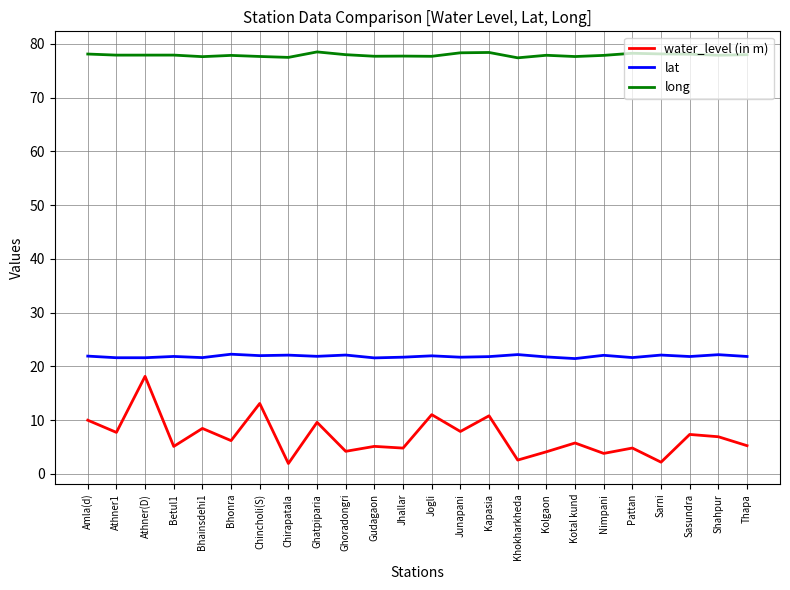

The value of lat at Sarni is 22.1. True or false?

True